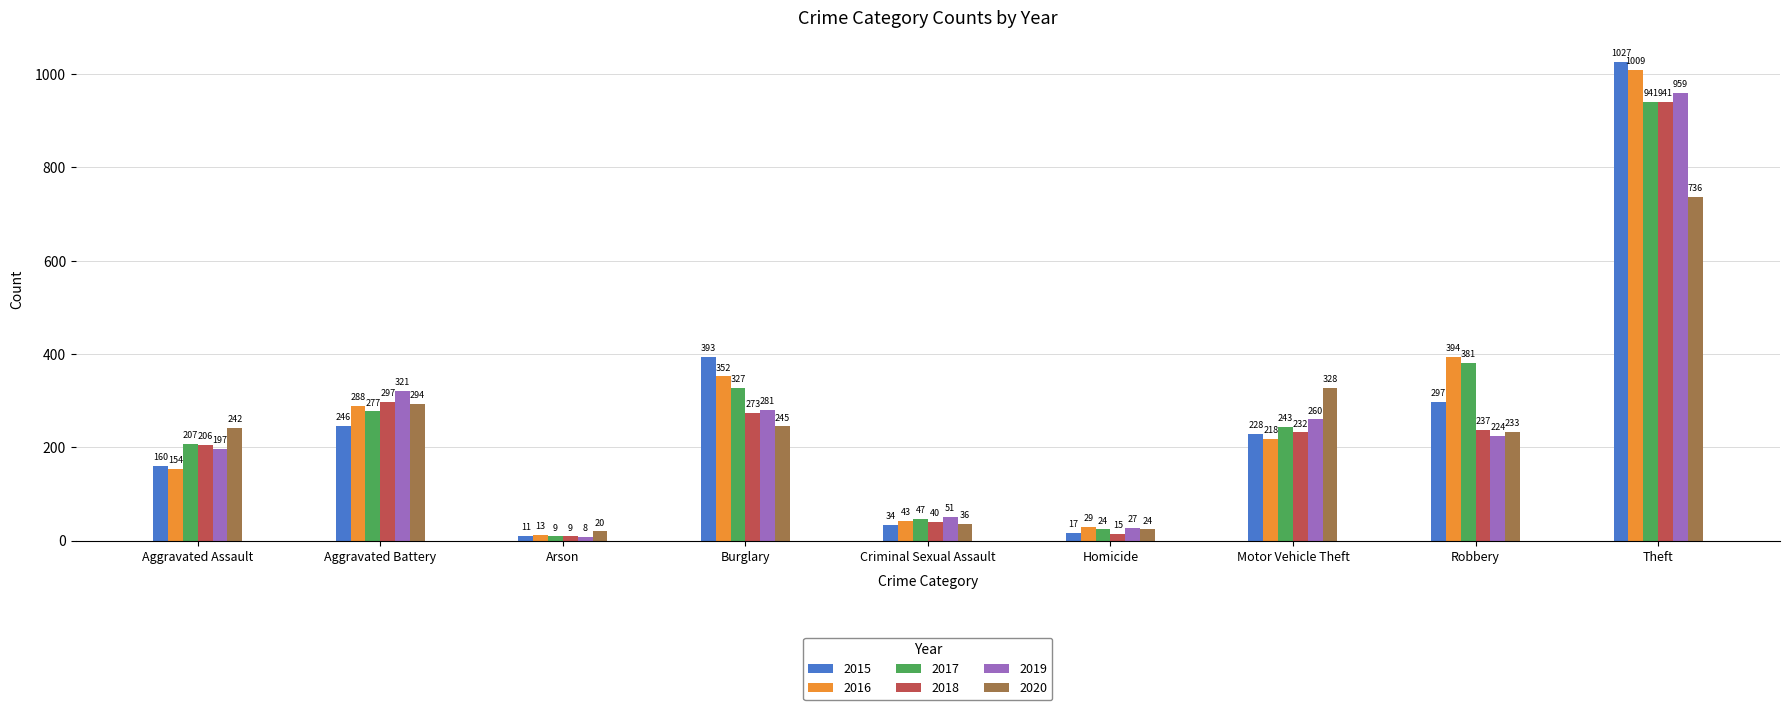

How many data points in 2015 are less than 228?

4